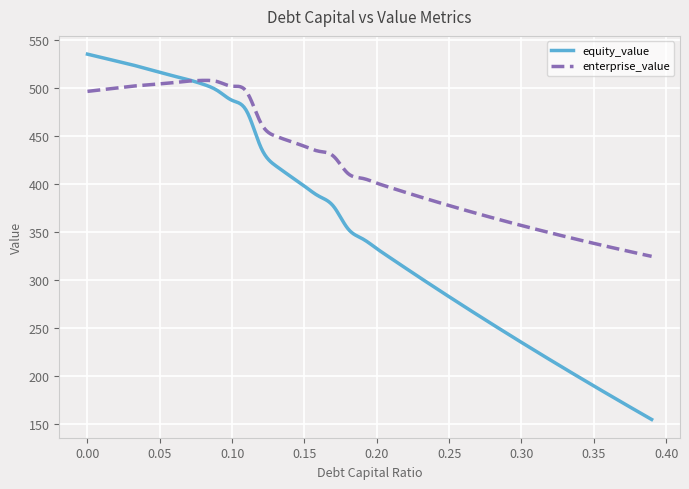

Which series has the largest range (max minus min)?

equity_value